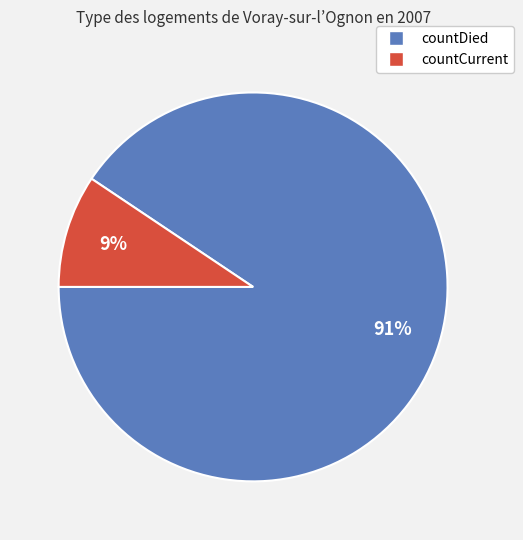

To the nearest percent, what is the combined percentage of countDied and countCurrent?

100%